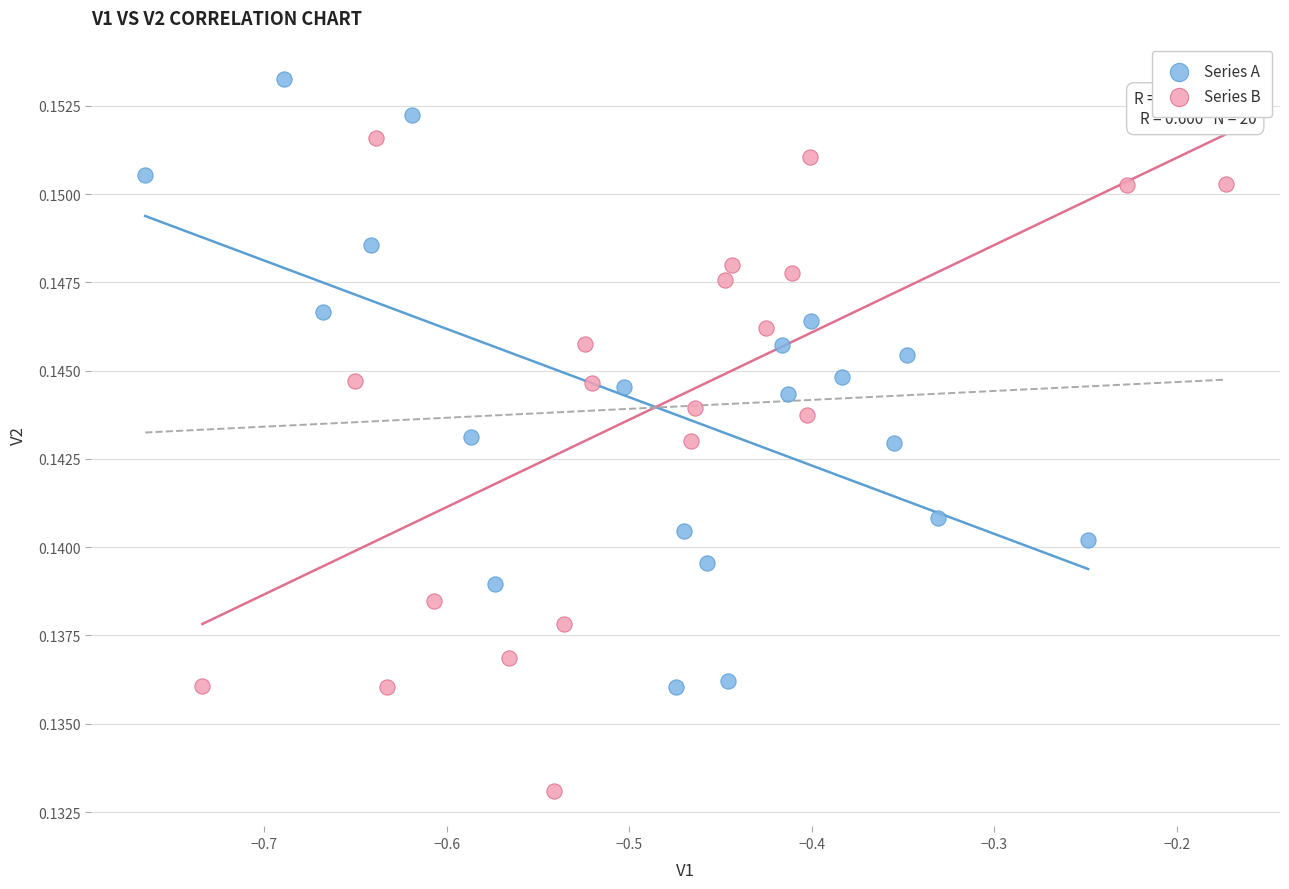

Which series contains the lowest Y value?

Series B